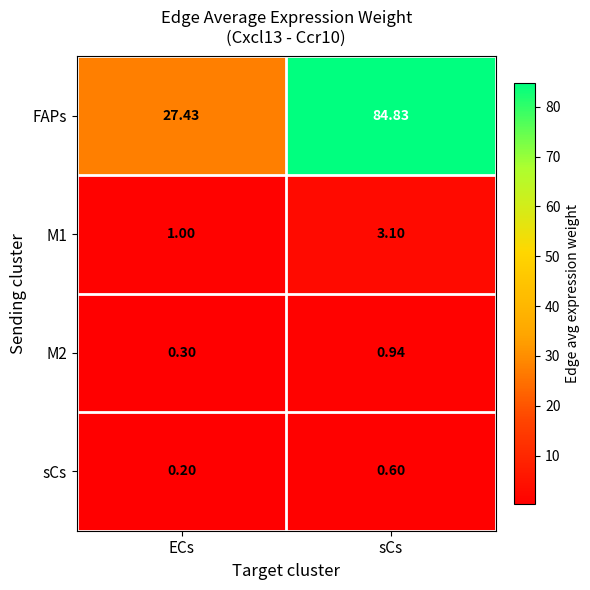

Rank the series by their maximum value, from highest to lowest.

FAPs, M1, M2, sCs